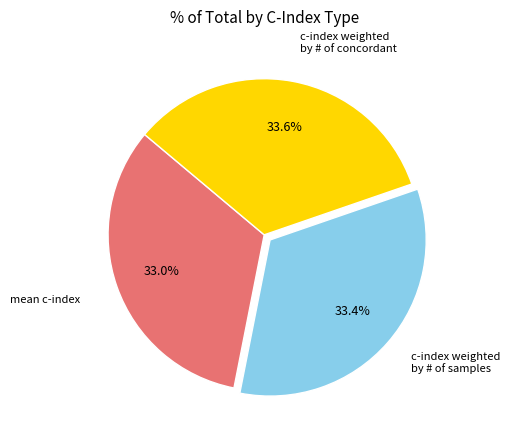

Is there any slice that represents more than half of the pie?

No